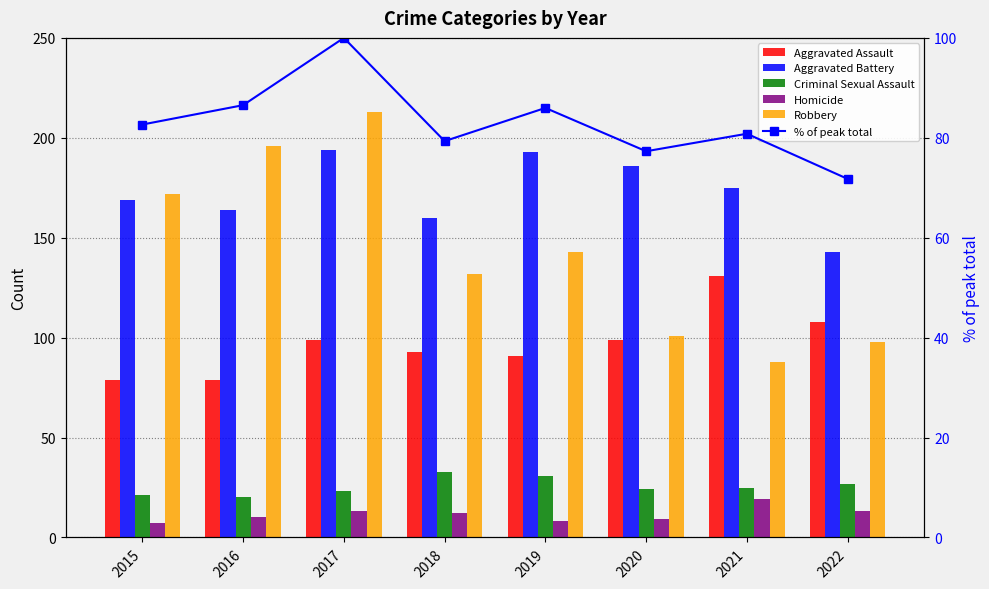

Which series has the widest spread of values?

Robbery